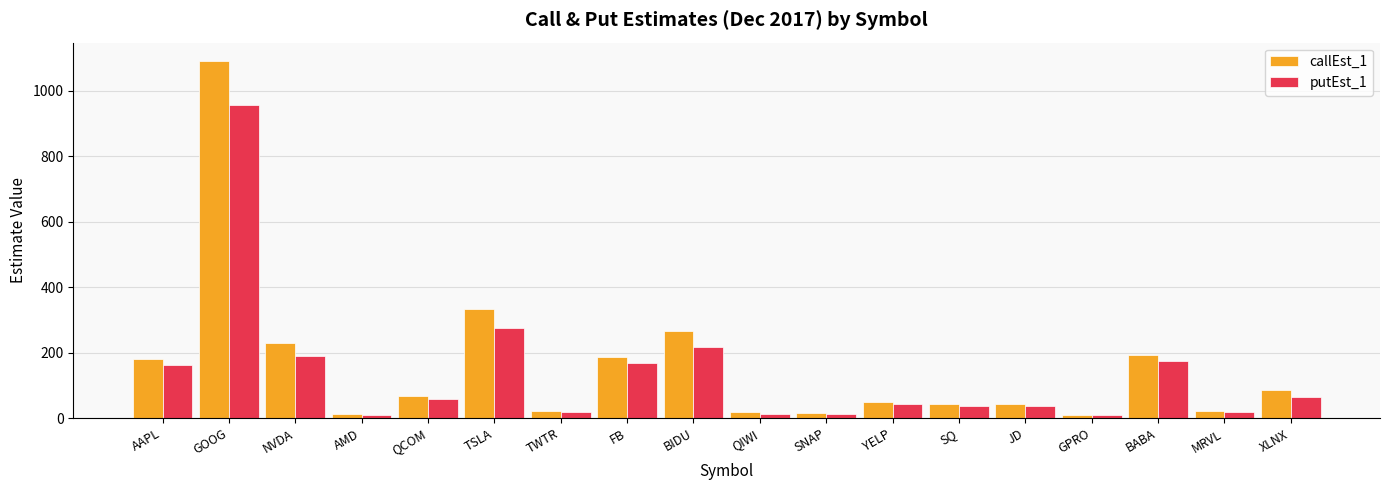

At which label does putEst_1 reach its peak?

GOOG